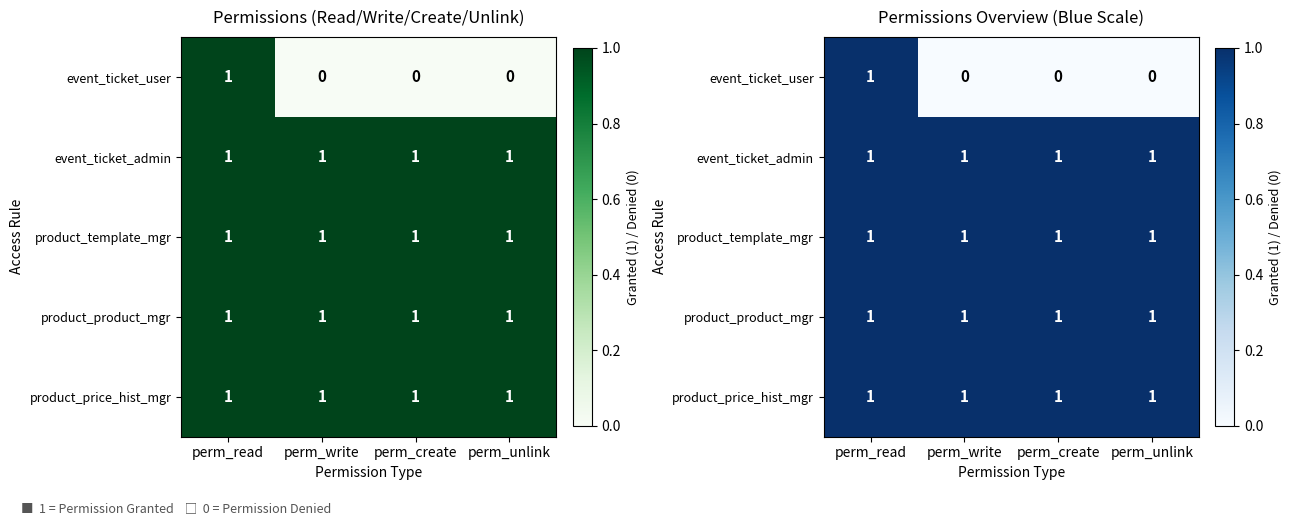

At which category is the sum across all series the highest?

perm_read